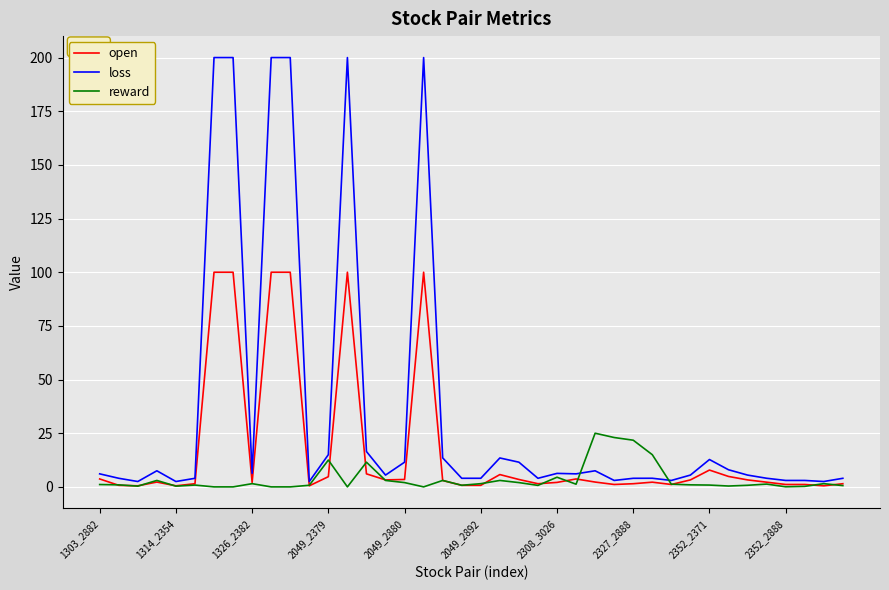

Which series has the widest spread of values?

loss